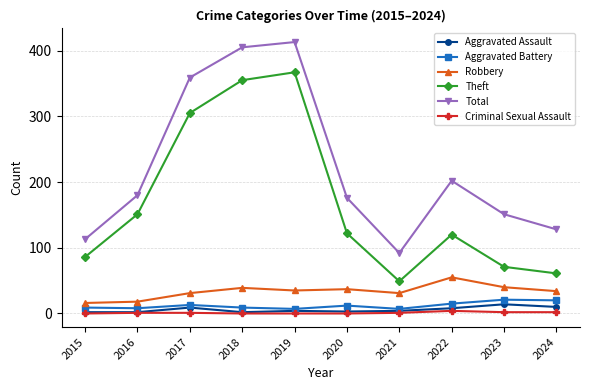

What is the sum of all Total values?

2219